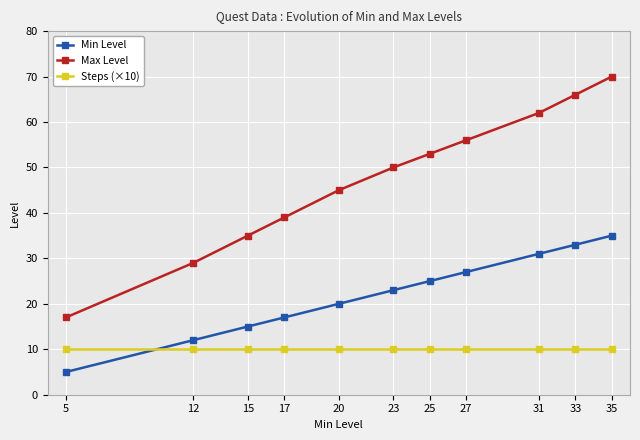

List the series in order of their overall mean, lowest first.

Steps (×10), Min Level, Max Level